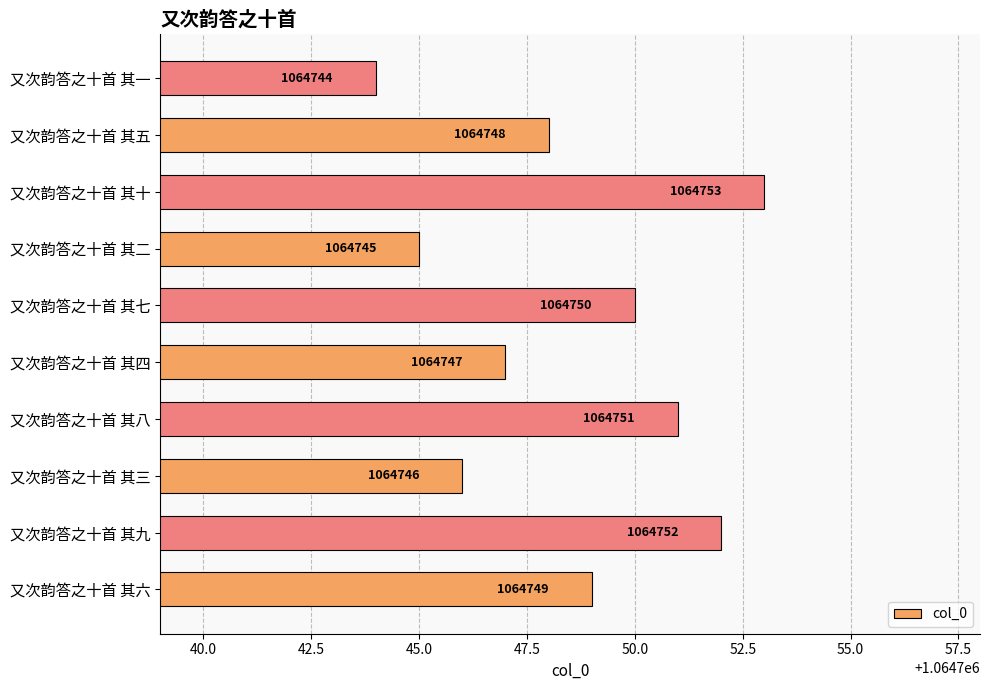

At which category does the chart reach its minimum across all series?

又次韵答之十首 其一